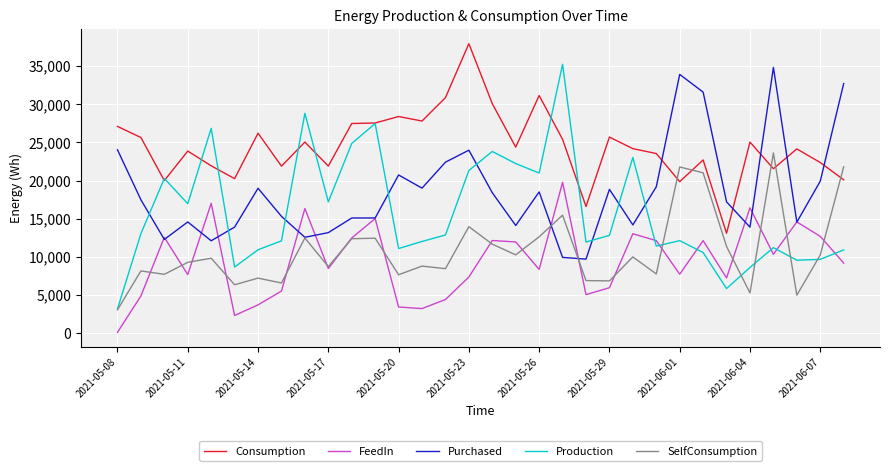

What is the highest value of the SelfConsumption series?

23619